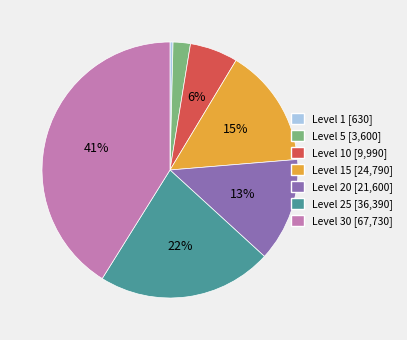

Is there a majority slice in this chart?

No